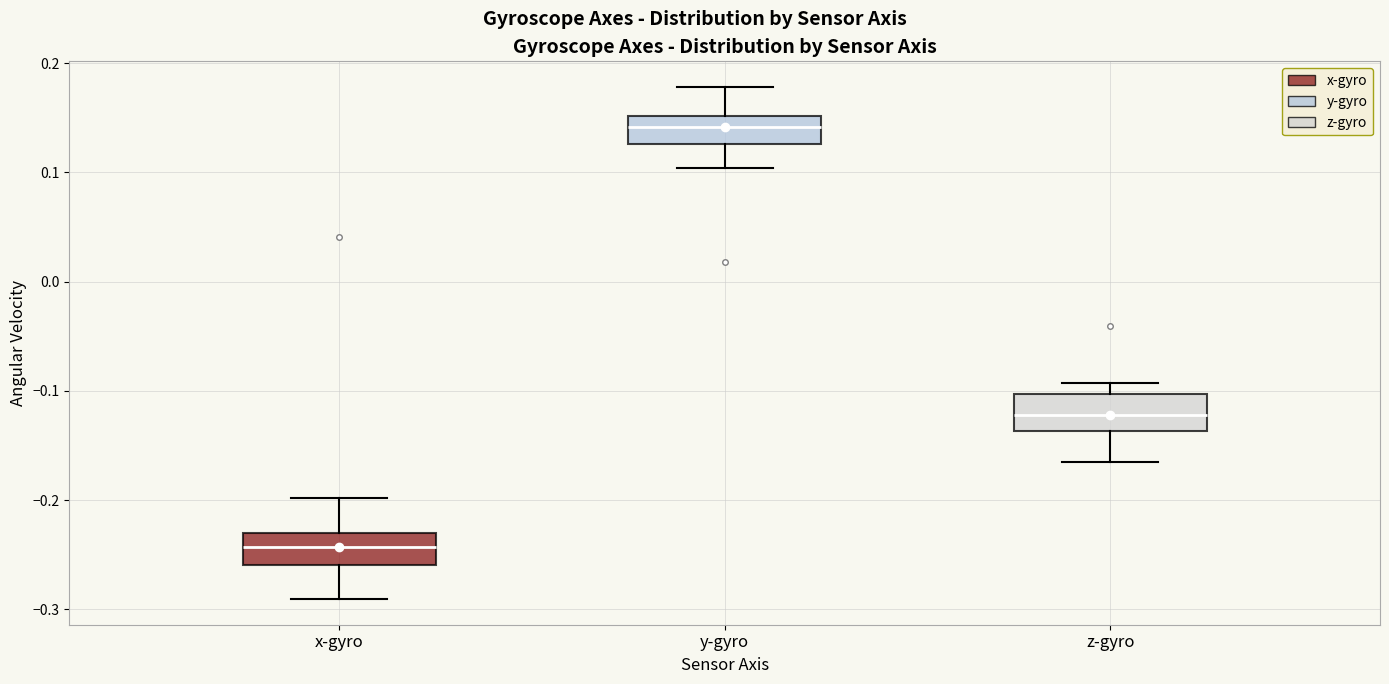

Reading left to right, transcribe this box plot: for each box, give where its median line is, the range the box spans, and where its two whiskers end, as read against the y-axis. The values are not printed on the chart, so give them approximately, as read against the axis.

x-gyro: median -0.24, box -0.26 to -0.23, whiskers -0.29 to -0.20
y-gyro: median 0.14, box 0.13 to 0.15, whiskers 0.10 to 0.18
z-gyro: median -0.12, box -0.14 to -0.10, whiskers -0.17 to -0.09